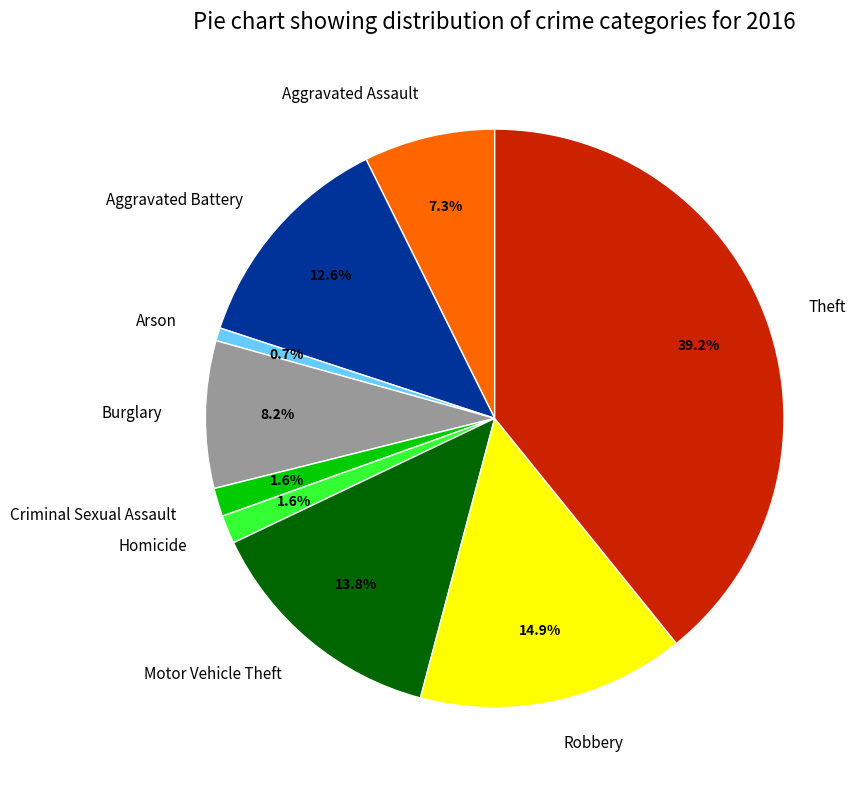

To the nearest percent, what percentage of the pie is Robbery?

15%